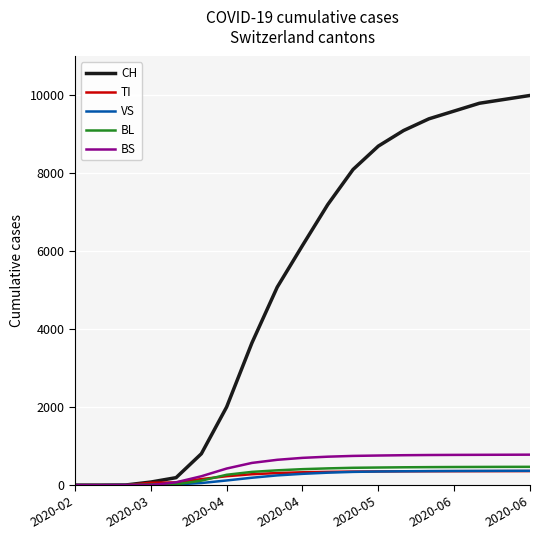

Which series has the largest range (max minus min)?

CH